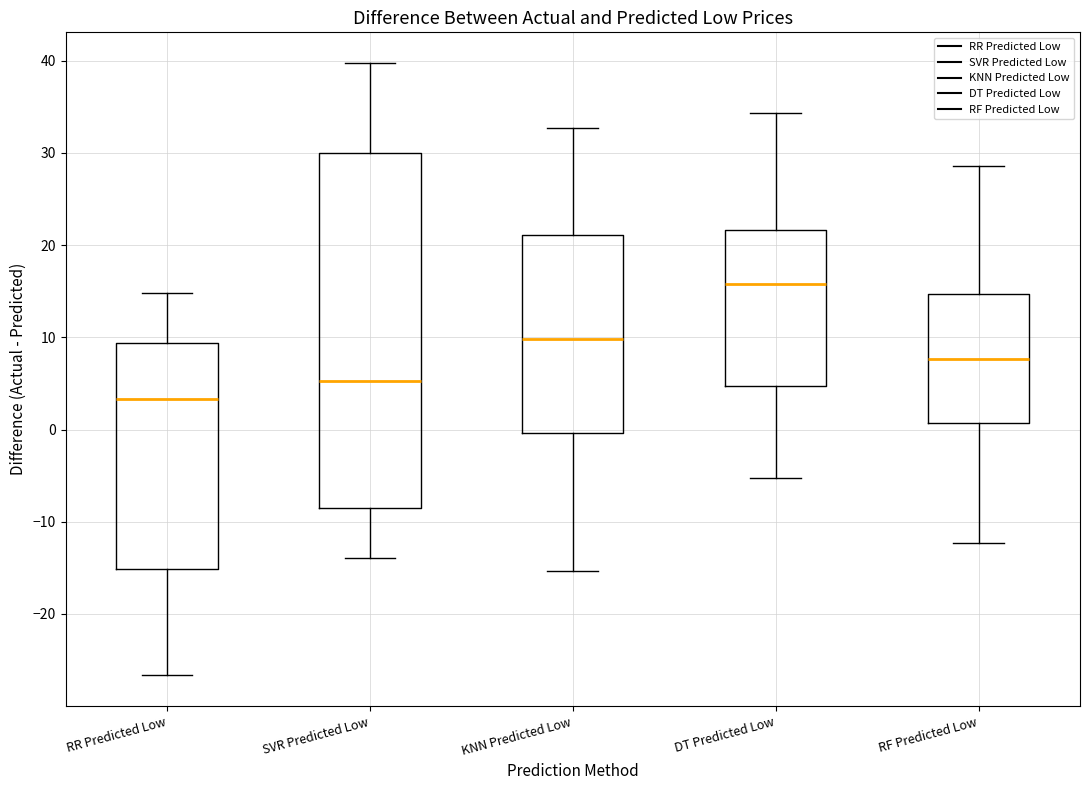

Which box is the tallest, from its lower edge to its upper edge?

SVR Predicted Low